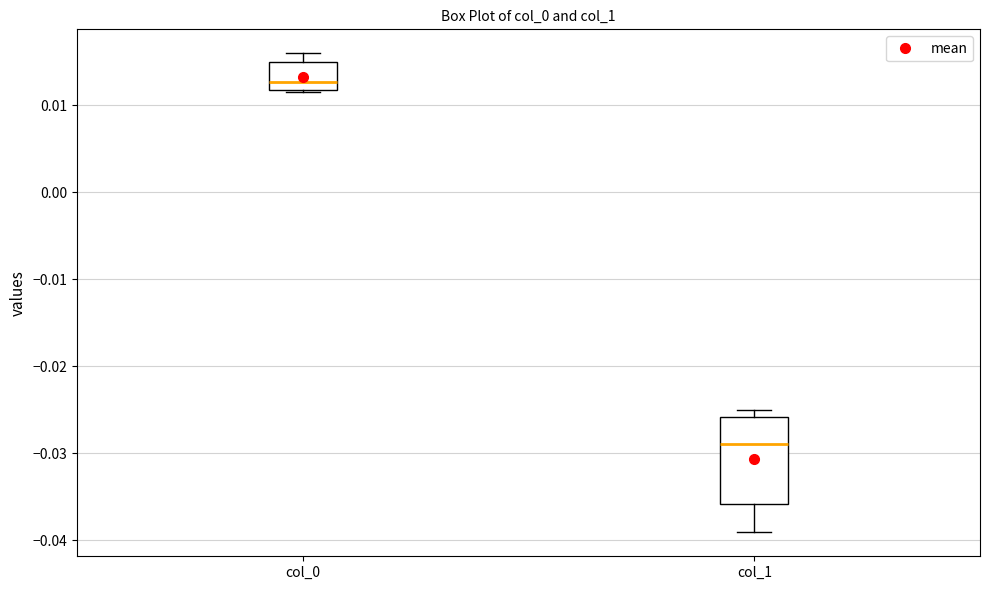

Reading left to right, read every box against the y-axis: the position of its median line, the range the box covers, and the ends of its whiskers. The values are not printed on the chart, so give them approximately, as read against the axis.

col_0: median 0.013, box 0.012 to 0.015, whiskers 0.011 to 0.016
col_1: median -0.029, box -0.036 to -0.026, whiskers -0.039 to -0.025